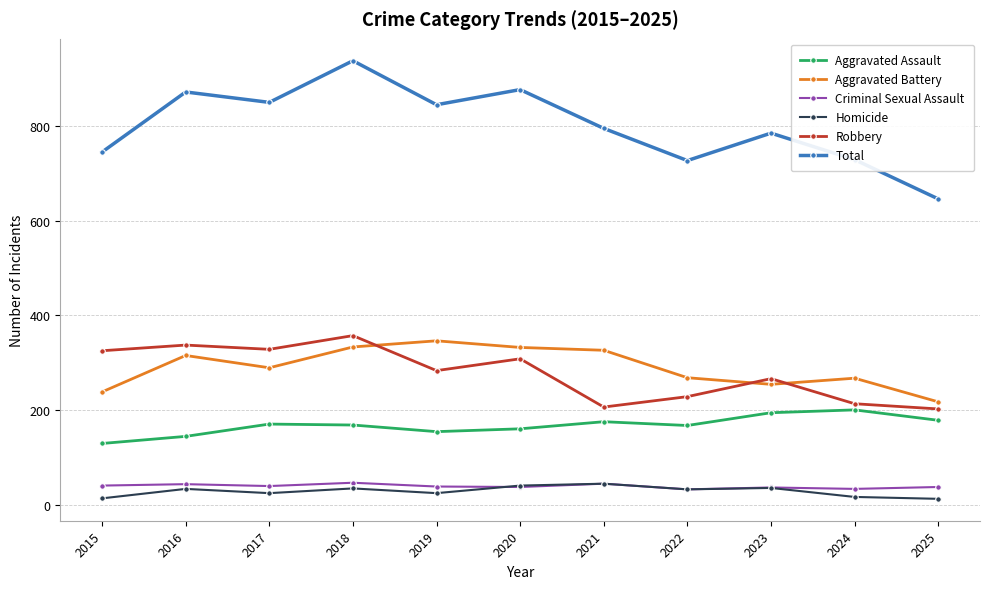

Is this an area chart (filled region under the line)?

No